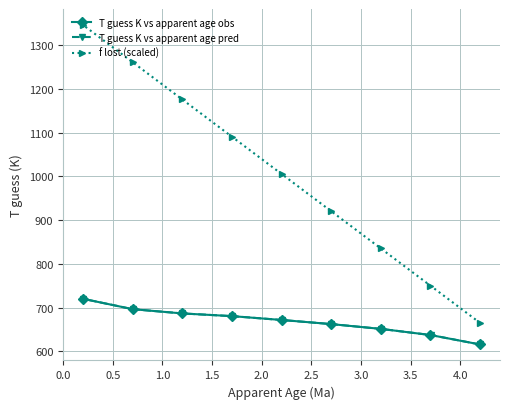

Which series has the largest total across all categories?

f lost (scaled)